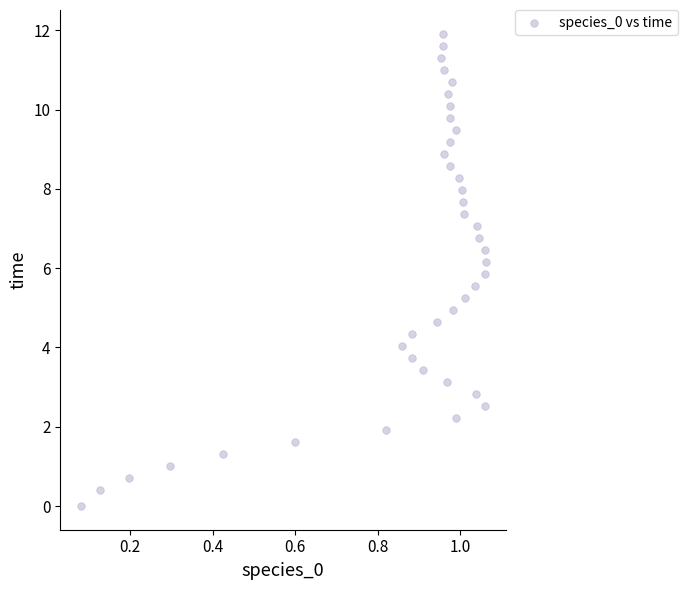

What is the range of X values (max minus min)?

1.0